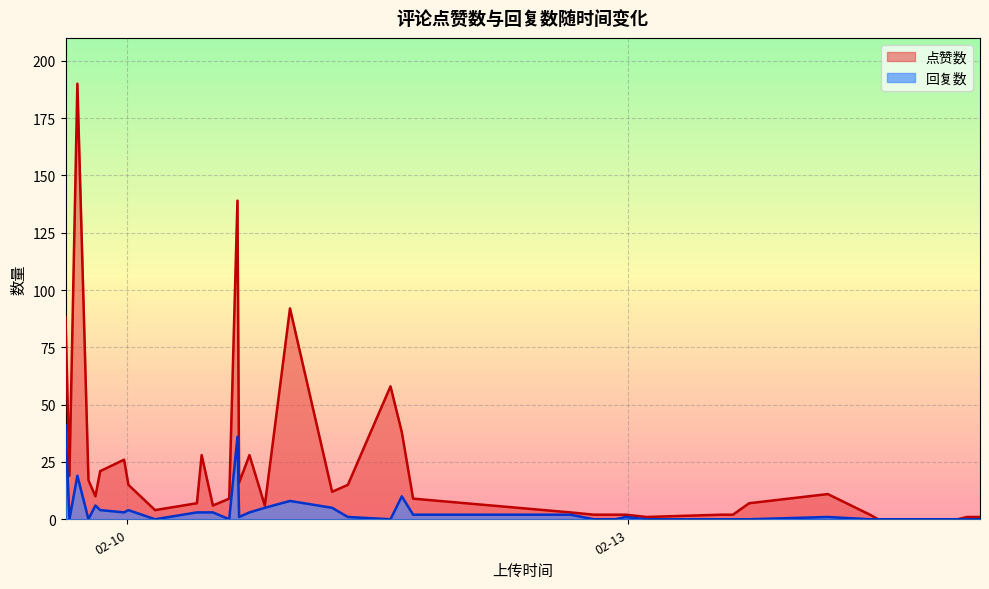

True or false: 点赞数 and 回复数 cross at least once.

False